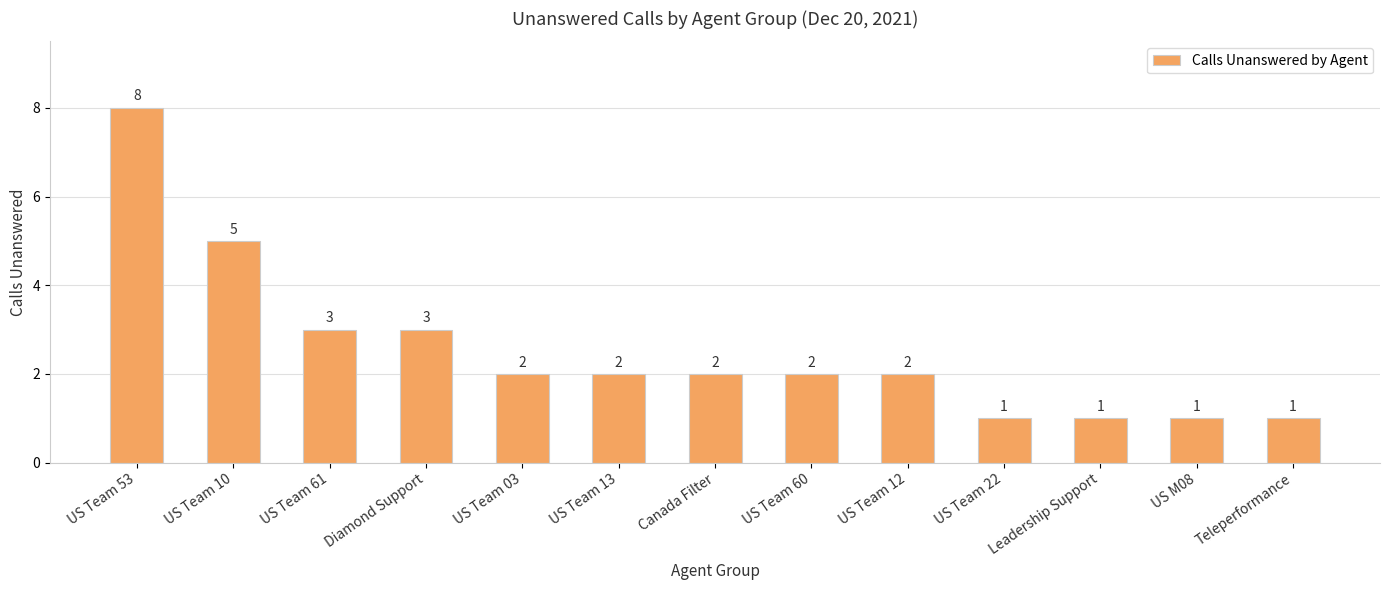

What is the sum of the values at Canada Filter and US Team 12?

4